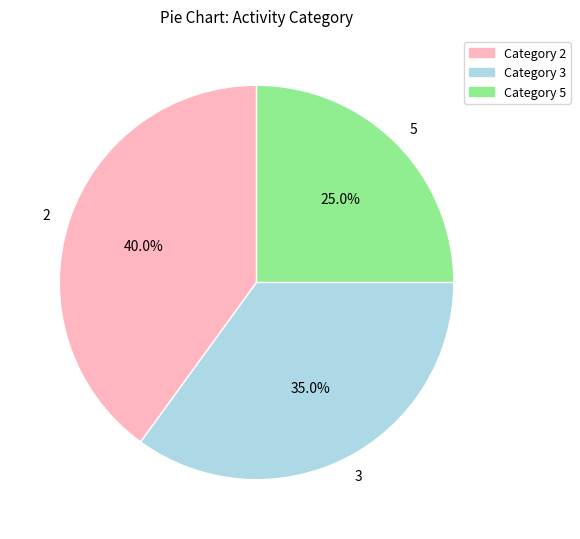

How much of the chart is everything except 3?

65.0%